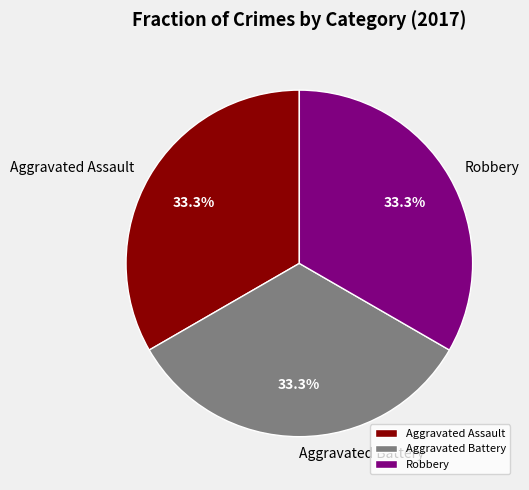

Does Aggravated Assault represent more than half of the total?

No